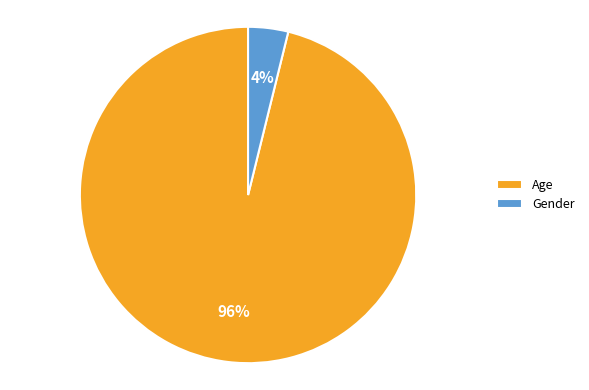

Do Age and Gender together represent more than half of the pie?

Yes